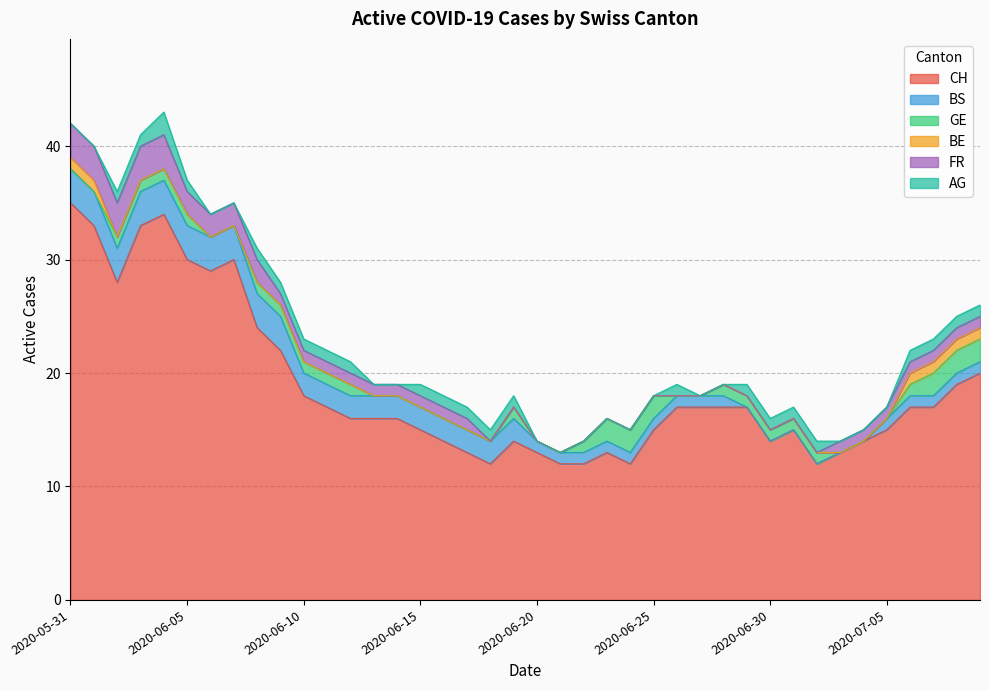

What is the label of the 29th point from the right?

2020-06-11